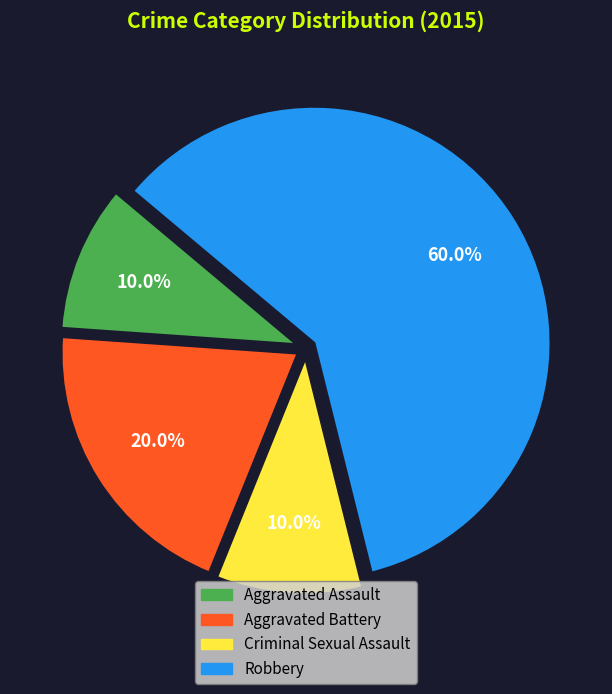

How much of the chart is everything except Aggravated Assault?

90.0%